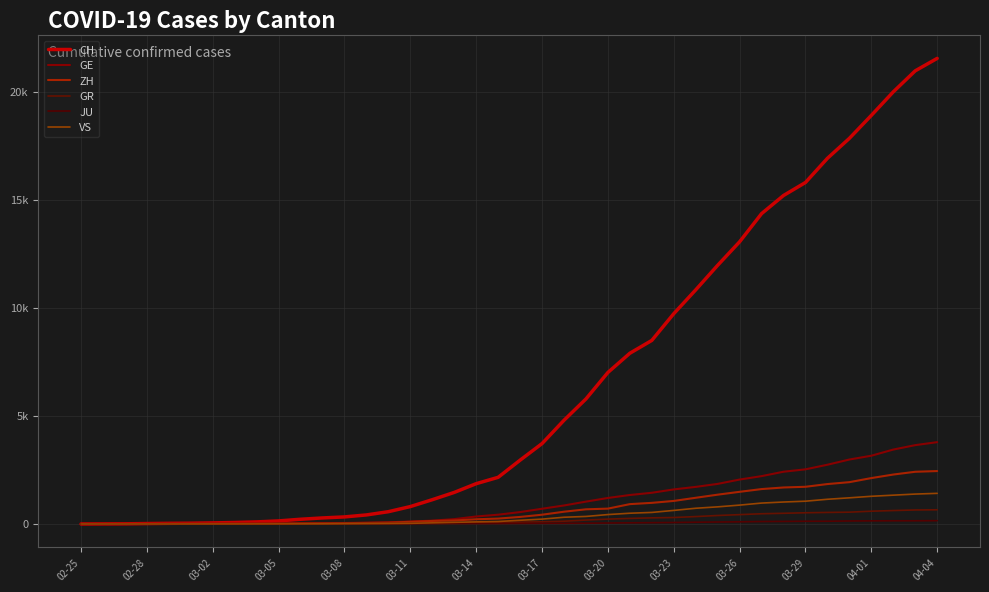

Does the chart have visible grid lines?

Yes